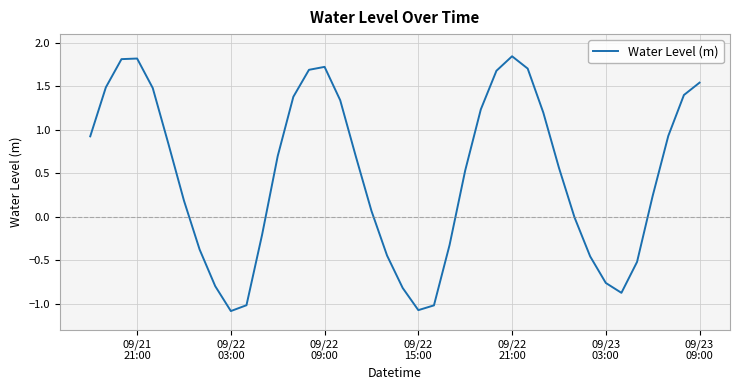

What is the difference between the maximum and minimum values?

2.9